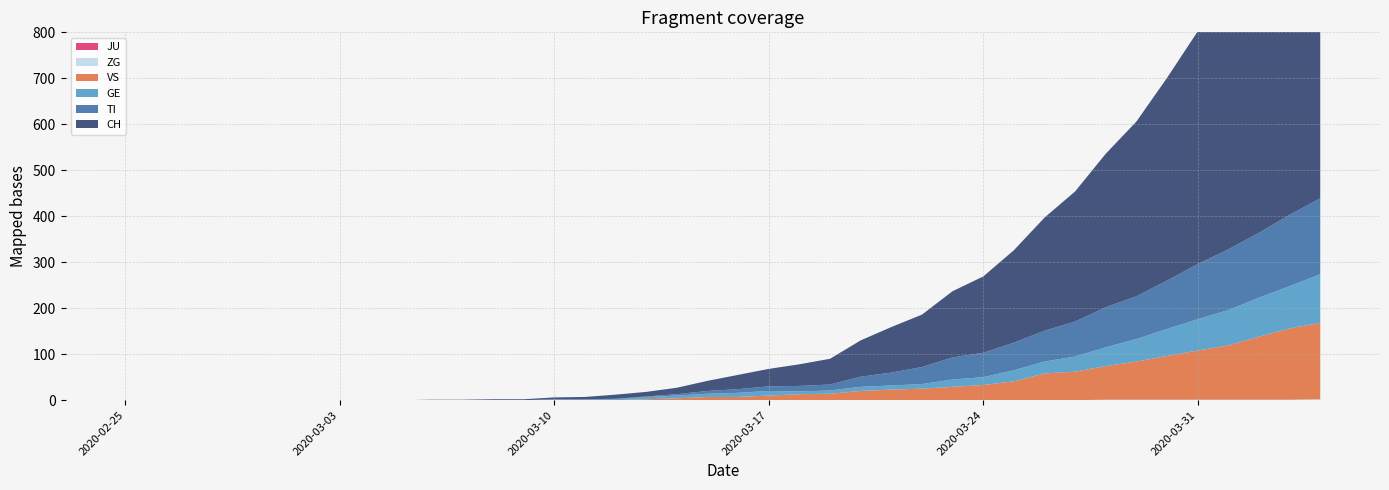

What is the value of the CH point at the 14th from the left?

2